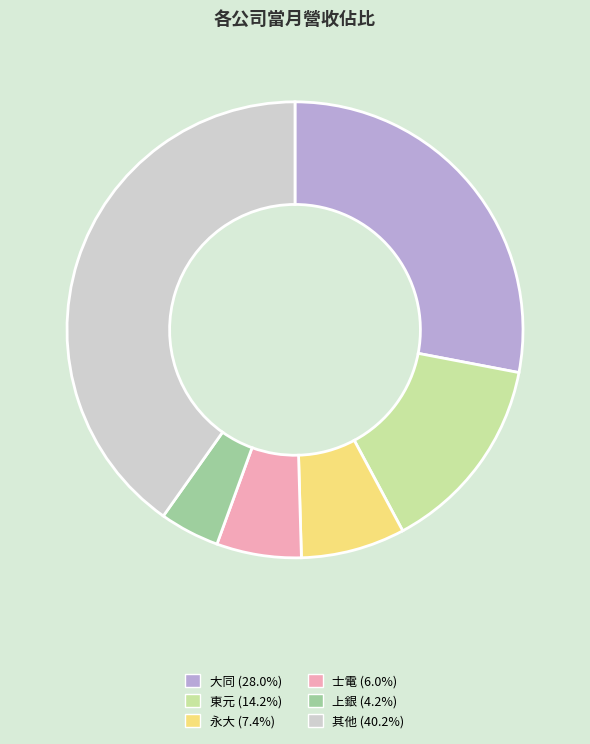

What is the ratio of the value at 永大 (7.4%) to the value at 大同 (28.0%)?

0.3